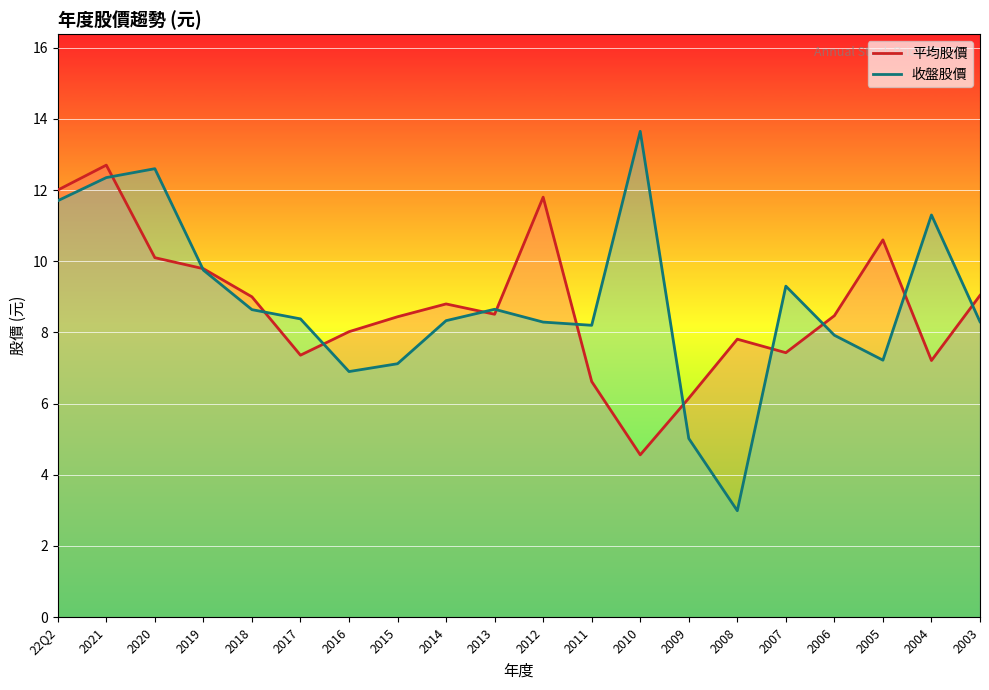

How many lines are shown in the chart?

2